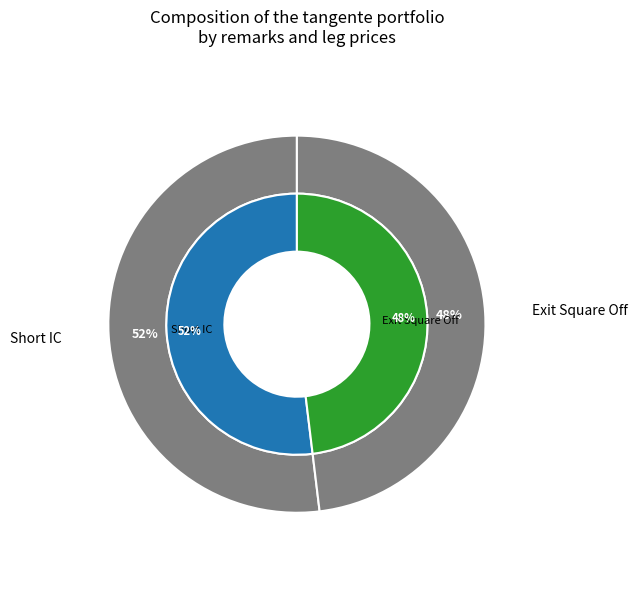

Which has a higher value, Short IC or Exit Square Off?

Short IC